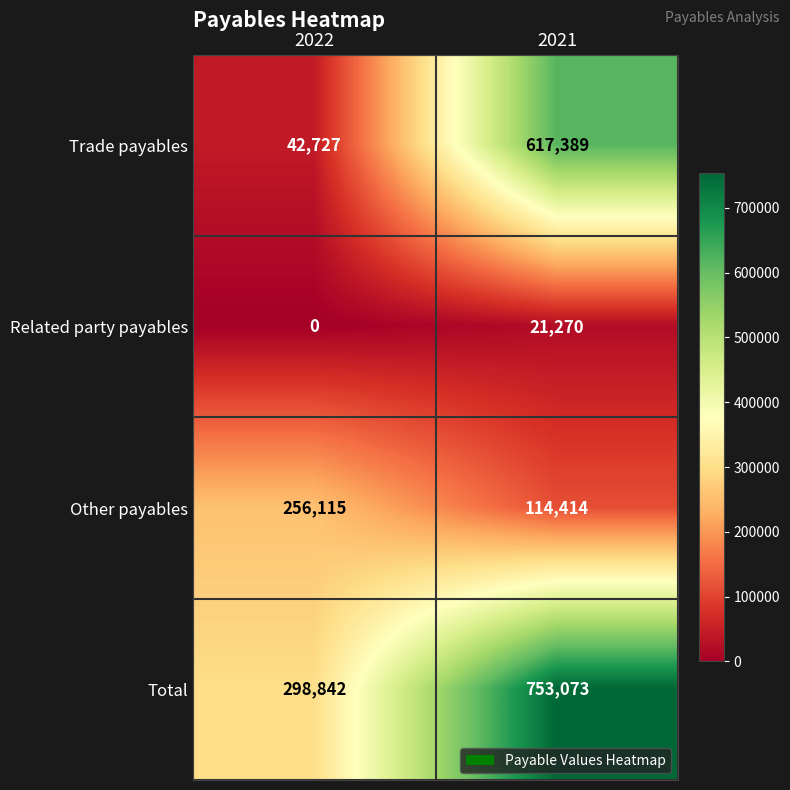

List the series in order of their peak value, highest first.

Total, Trade payables, Other payables, Related party payables